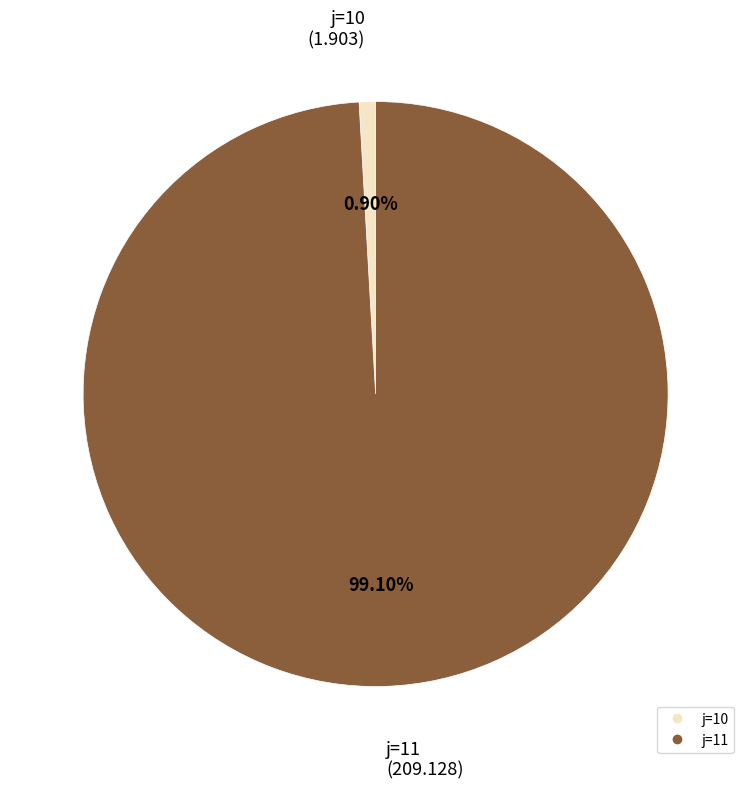

Is there a majority slice in this chart?

Yes